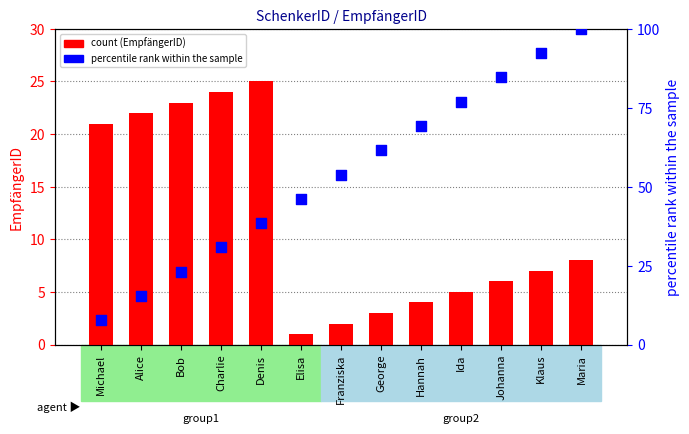

At how many categories does at least one series exceed 55?

6